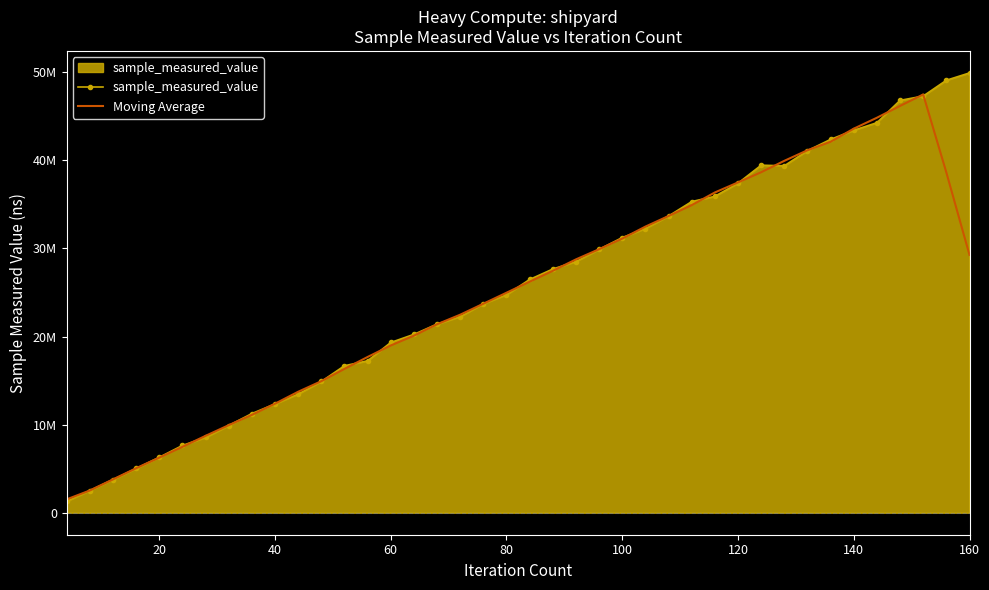

What is the difference between the second highest and minimum values in the Moving Average series?

44659980